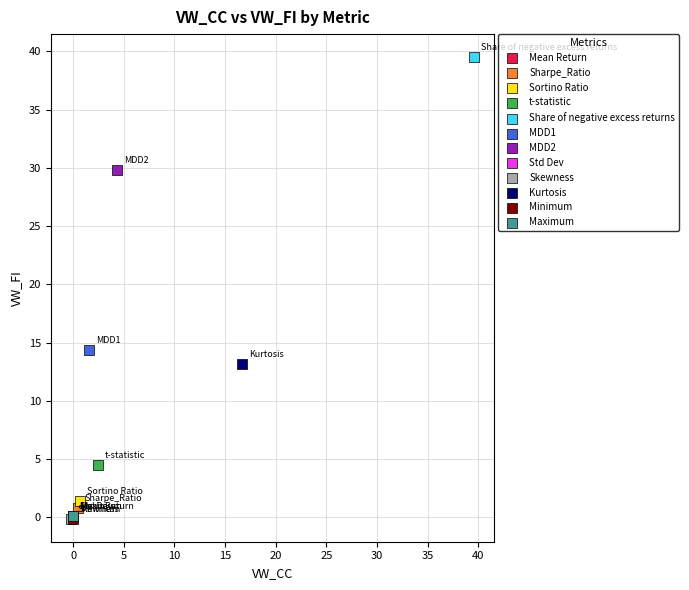

Which series contains the highest Y value?

Share of negative excess returns